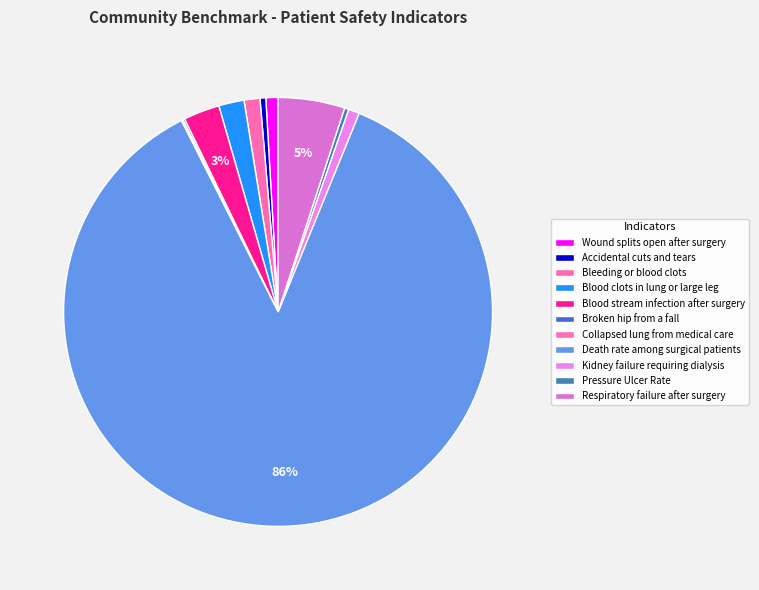

Do Death rate among surgical patients and Wound splits open after surgery together represent more than half of the pie?

Yes